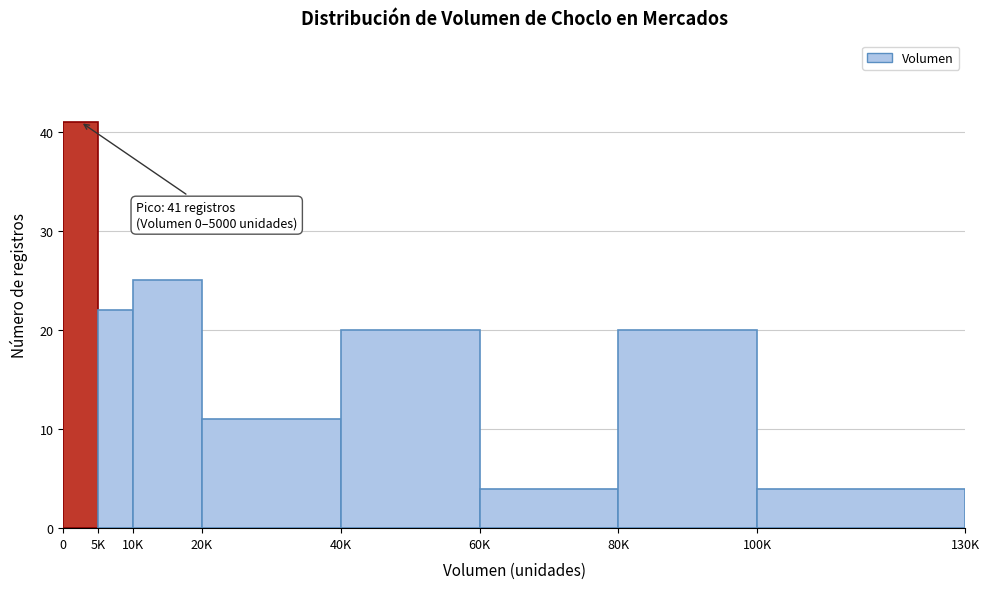

Reading right to left, list all the values displayed in this chart.

100K=4	80K=20	60K=4	40K=20	20K=11	10K=25	5K=22	0=41